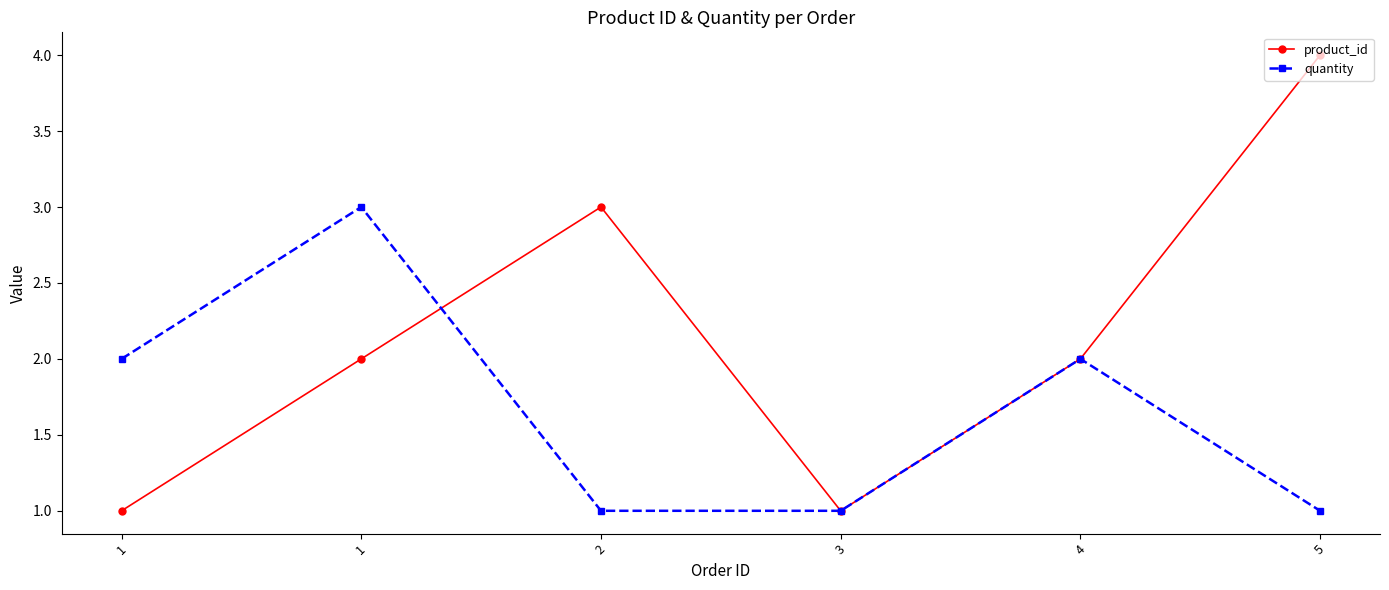

What are all the series names shown in the legend?

product_id, quantity